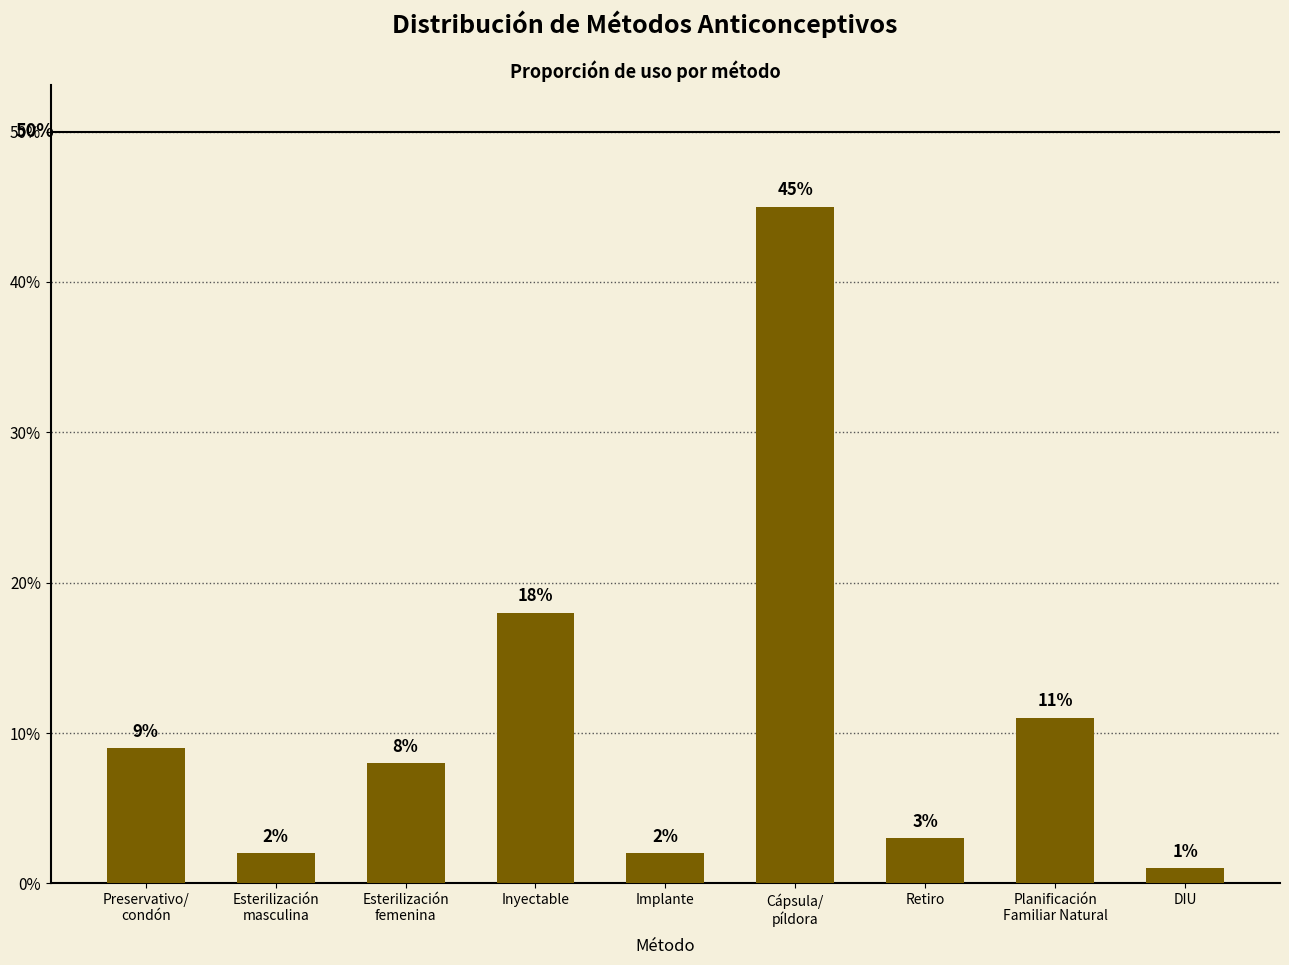

At which category does the chart reach its peak across all series?

Cápsula/
píldora